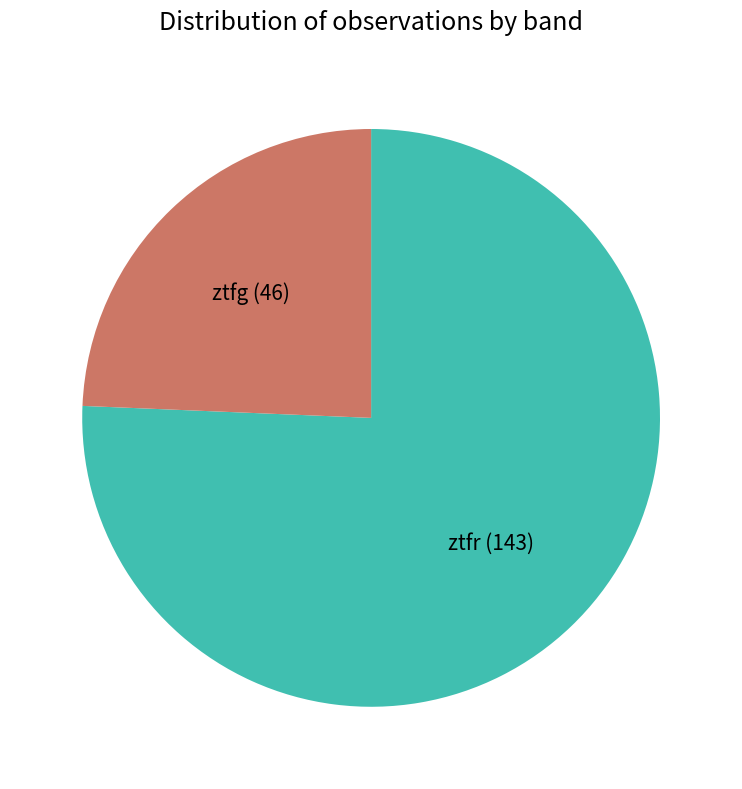

Which slice represents more than half of the pie?

ztfr